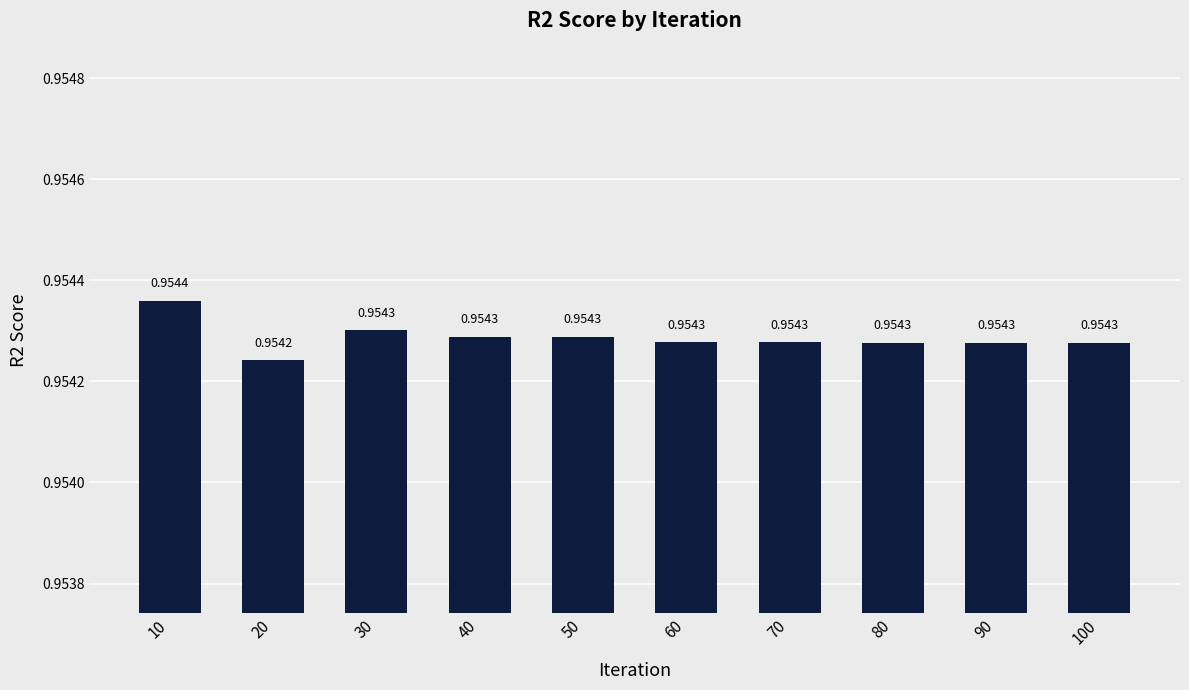

What is the sum of all values?

9.5